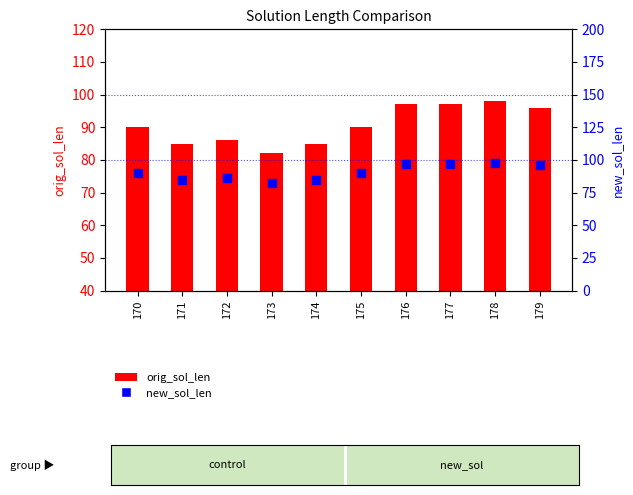

Is the value of new_sol_len at 174 greater than the value of orig_sol_len at 172?

No